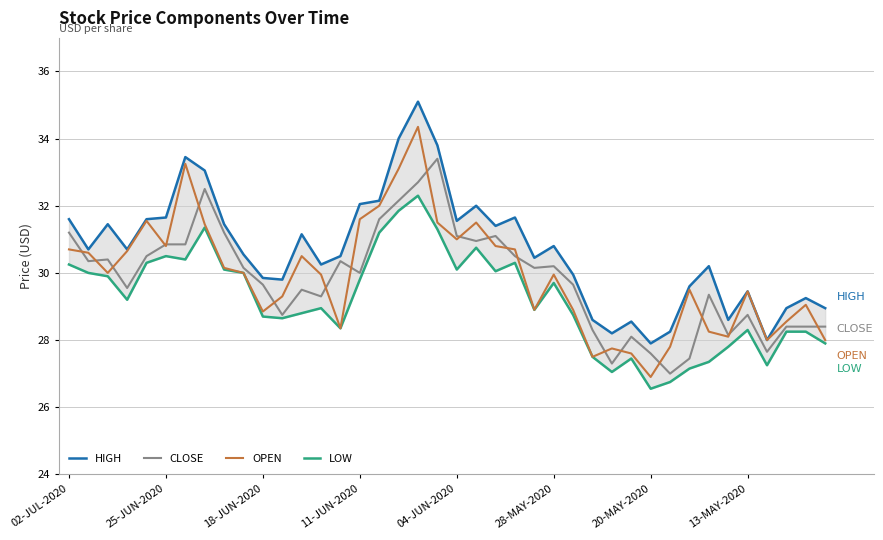

True or false: CLOSE and HIGH intersect in this chart.

False